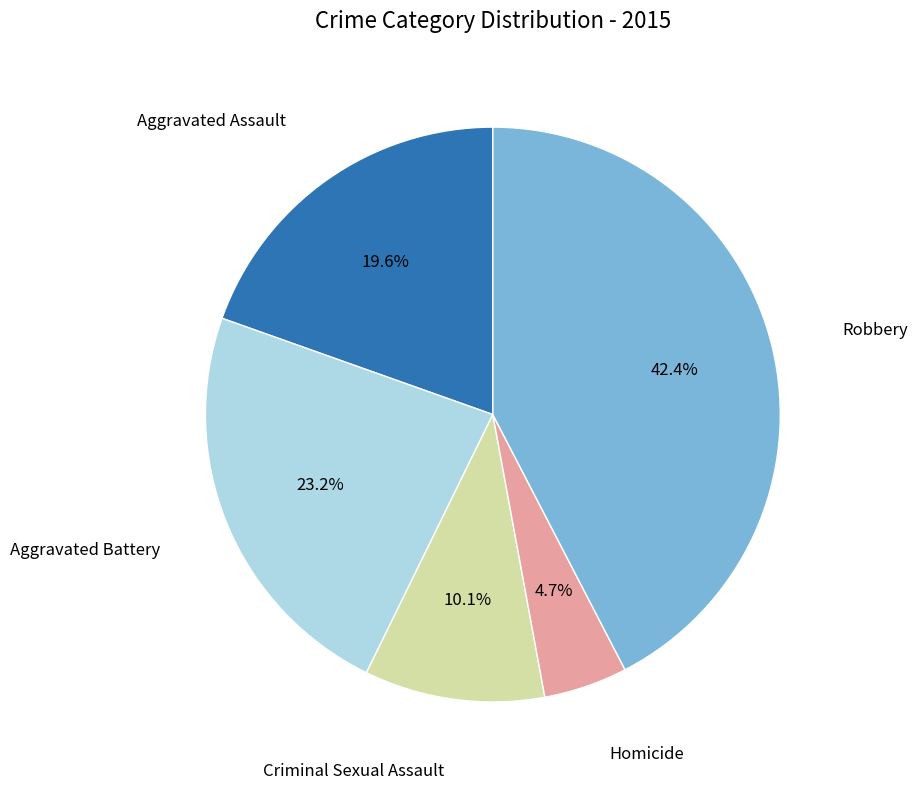

Is there any slice that represents more than half of the pie?

No